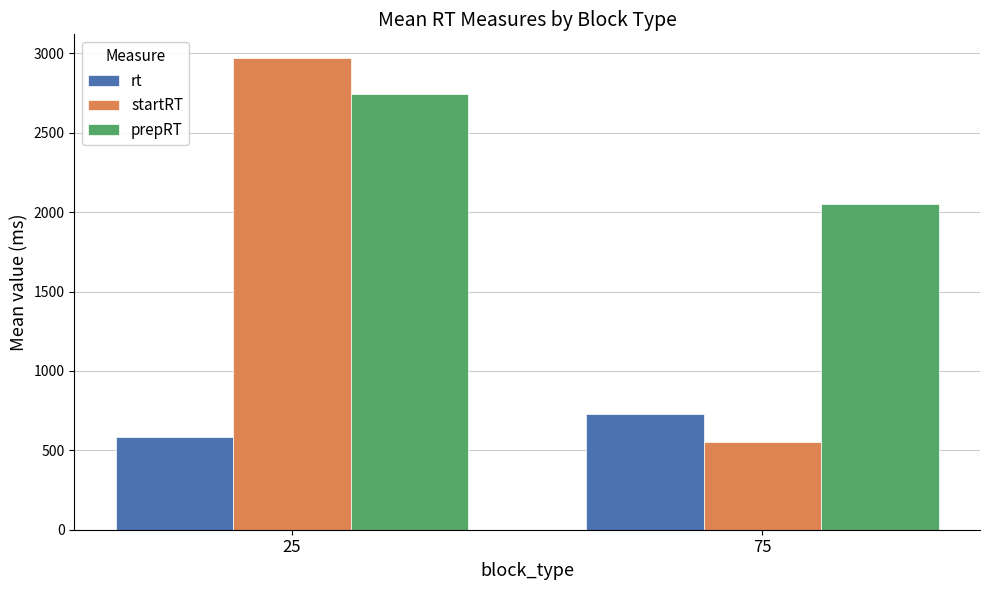

Which series has the widest spread of values?

startRT